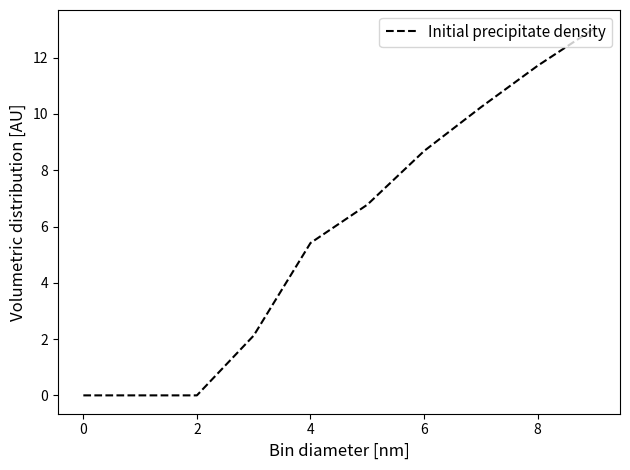

Reading right to left, transcribe all the data shown in this chart.

13.0	11.7	10.2	8.7	6.8	5.4	2.1	0.0	0.0	0.0